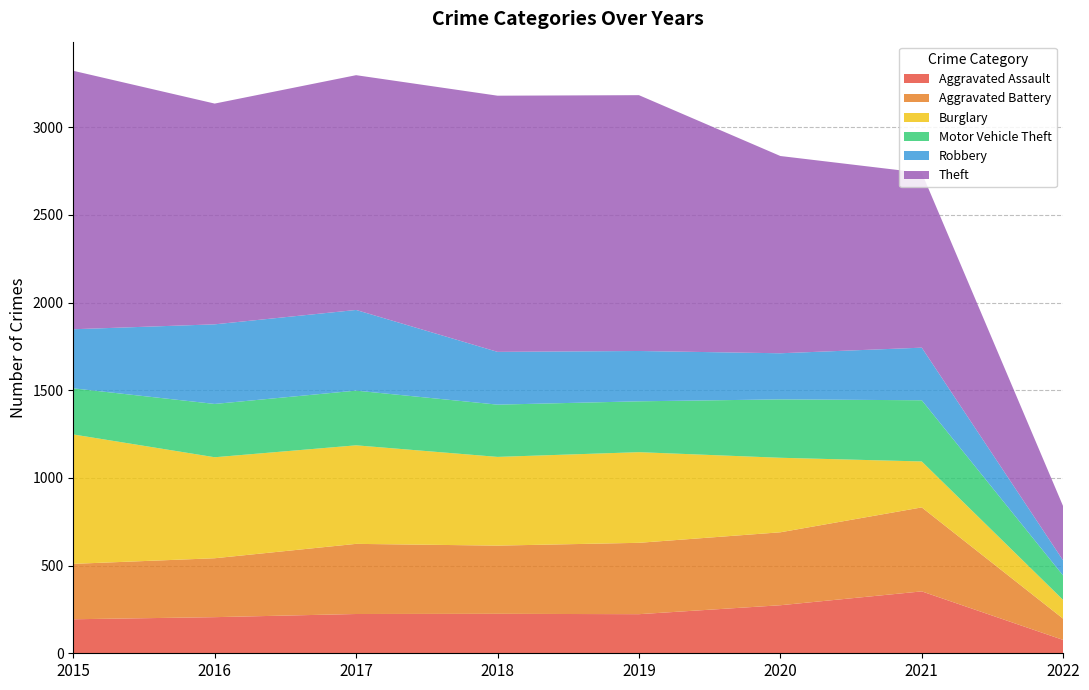

Reading left to right, what are all the values shown in this chart?

Aggravated Assault: 194	206	224	225	223	274	353	76
Aggravated Battery: 316	336	400	389	407	416	479	121
Burglary: 738	576	562	506	517	425	262	107
Motor Vehicle Theft: 263	304	312	298	290	333	349	139
Robbery: 337	454	460	301	287	263	300	86
Theft: 1474	1259	1339	1461	1459	1125	997	309